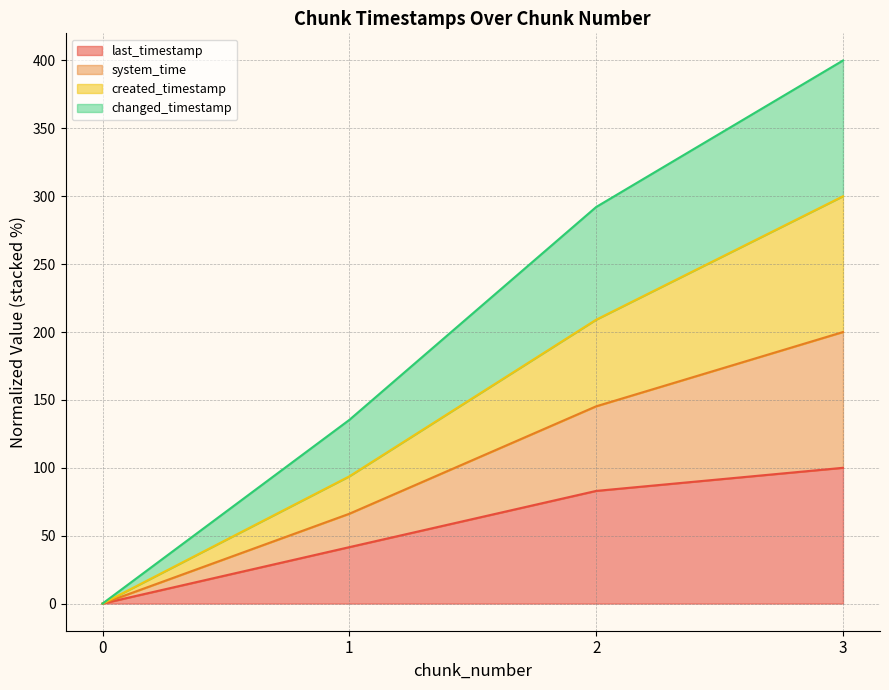

At which category does the chart reach its peak across all series?

3